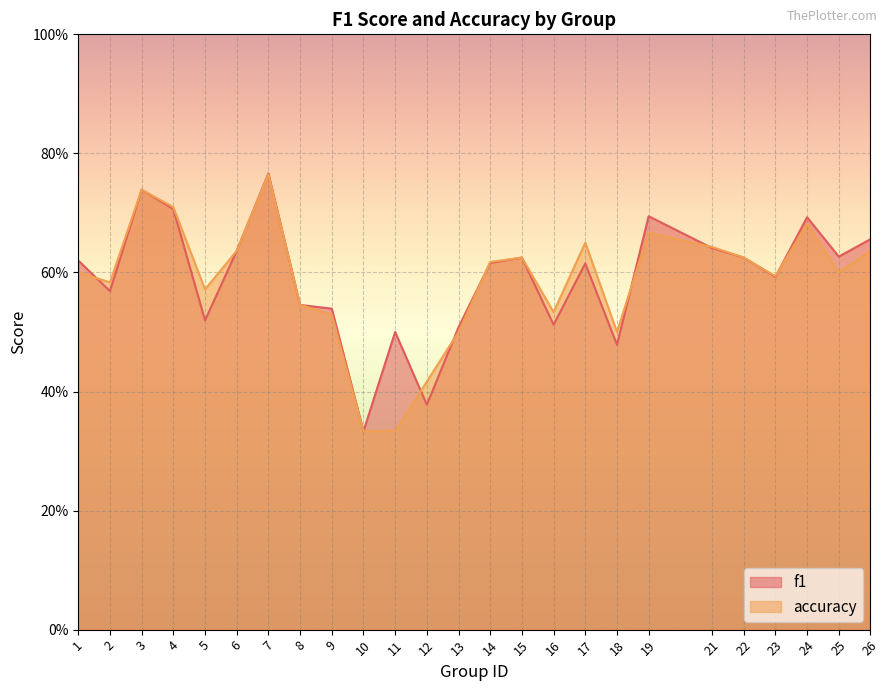

How many times do accuracy and f1 cross each other?

7